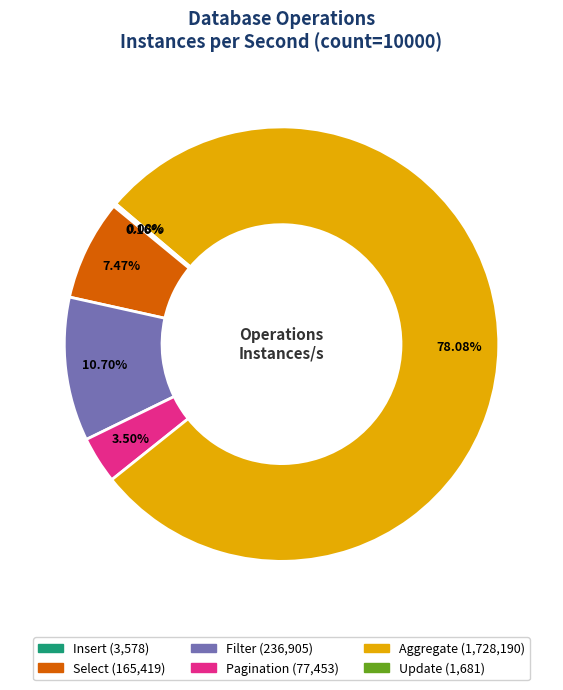

Is it true that Filter is 23% of the pie?

False